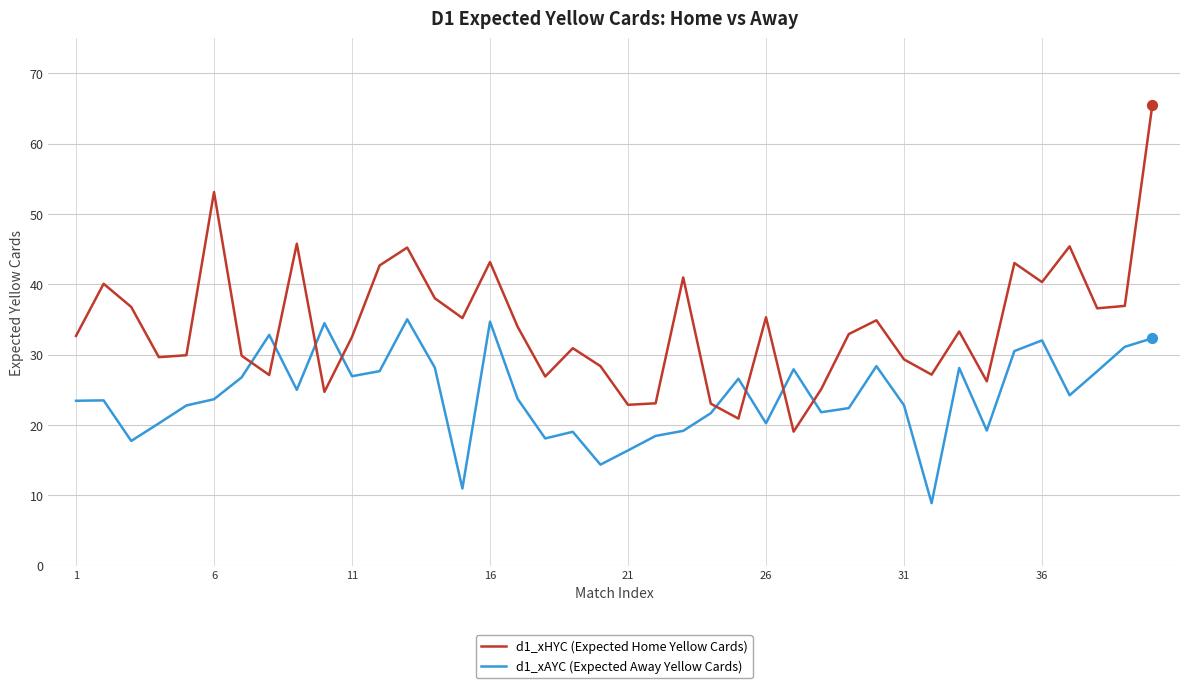

What is the maximum value shown in the chart?

65.6